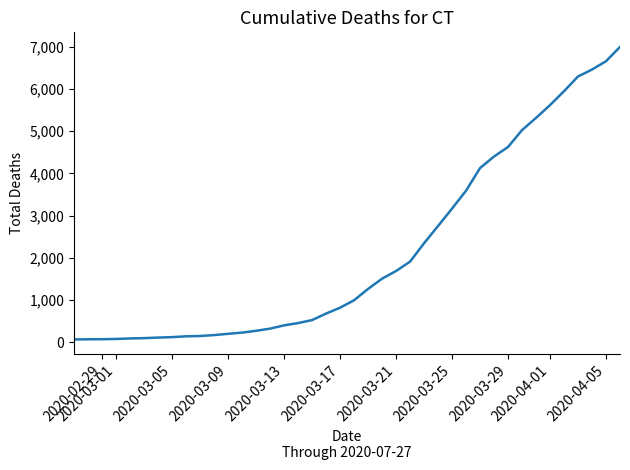

What is the difference between the maximum and minimum values?

6931